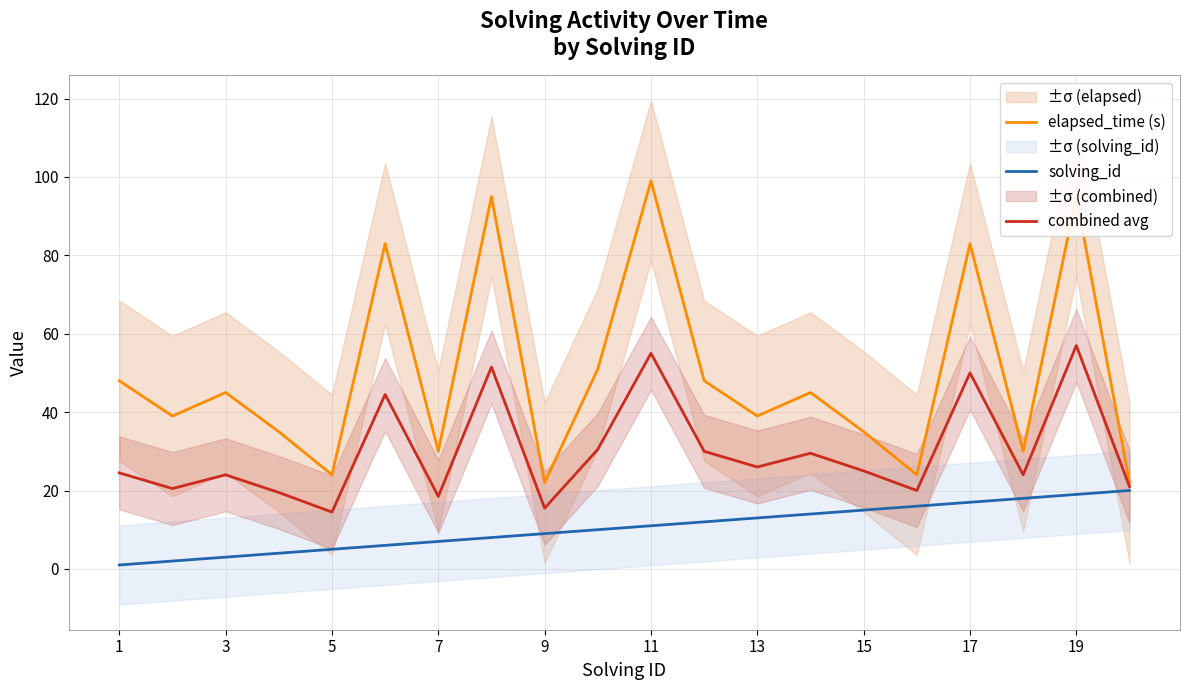

Rank the series by their average value, from lowest to highest.

solving_id, combined avg, elapsed_time (s)